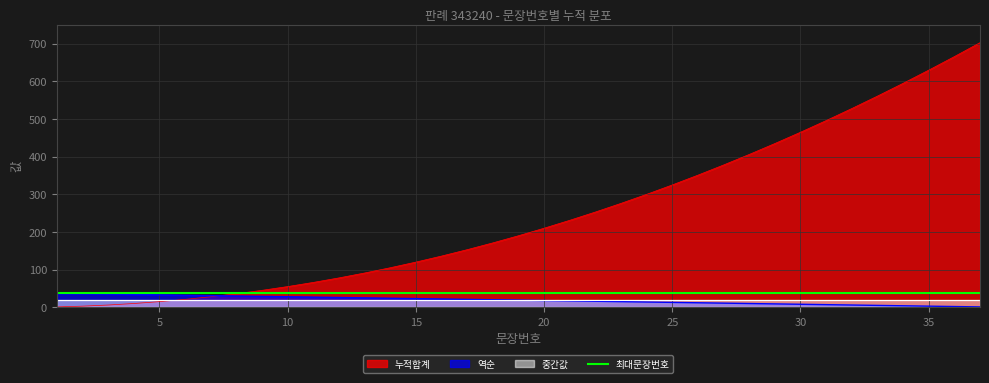

At how many categories does at least one series exceed 351?

11